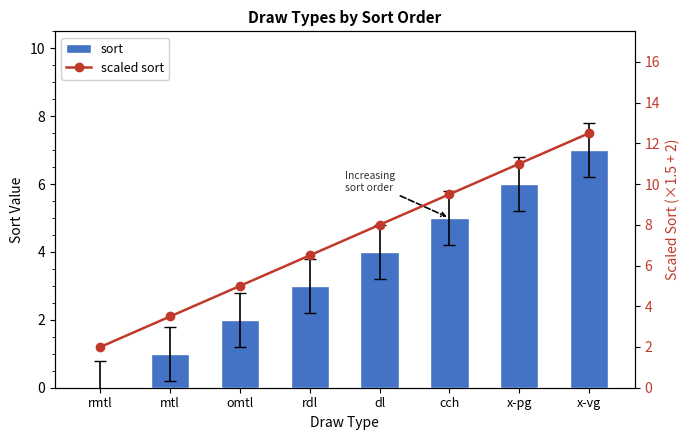

The value of sort at rdl is 4.5. True or false?

False